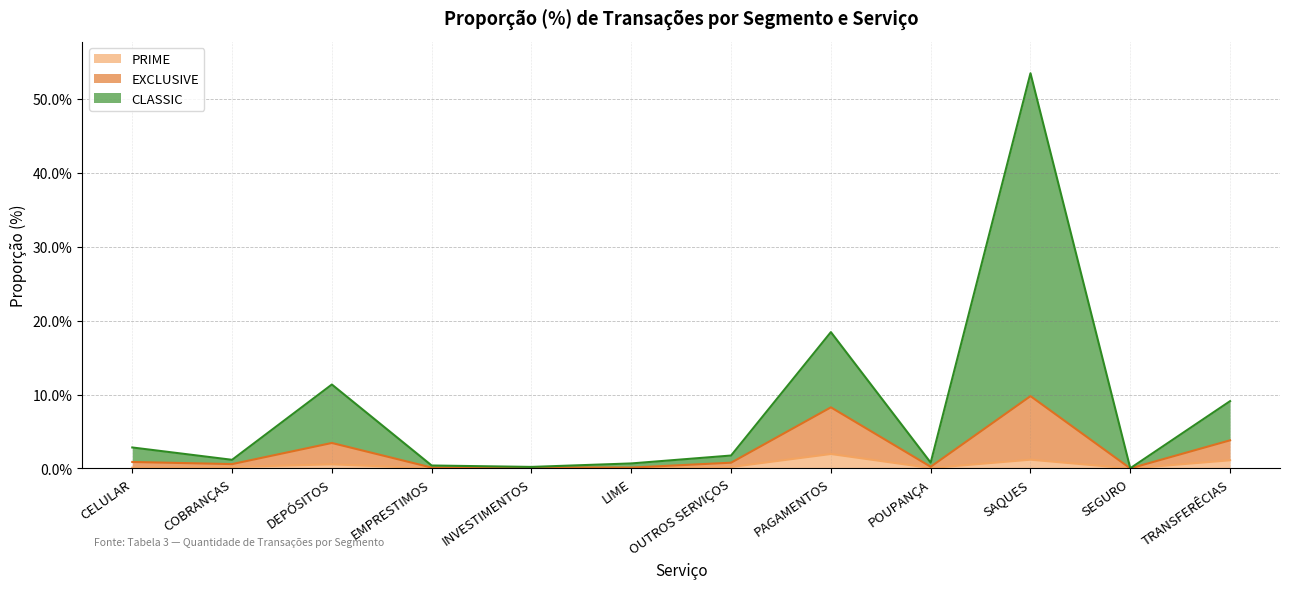

What is the sum of the PRIME values at CELULAR and TRANSFERÊCIAS?

1.2